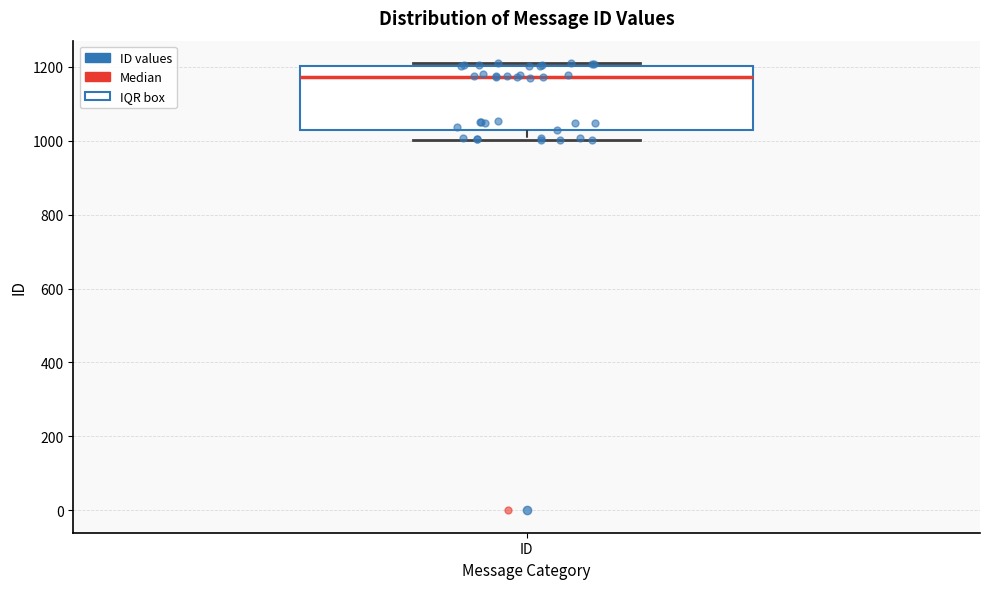

Transcribe this box plot: give where the median line is, the range the box spans, and where the two whiskers end, as read against the y-axis. The values are not printed on the chart, so give them approximately, as read against the axis.

median 1180, box 1040 to 1200, whiskers 1000 to 1220